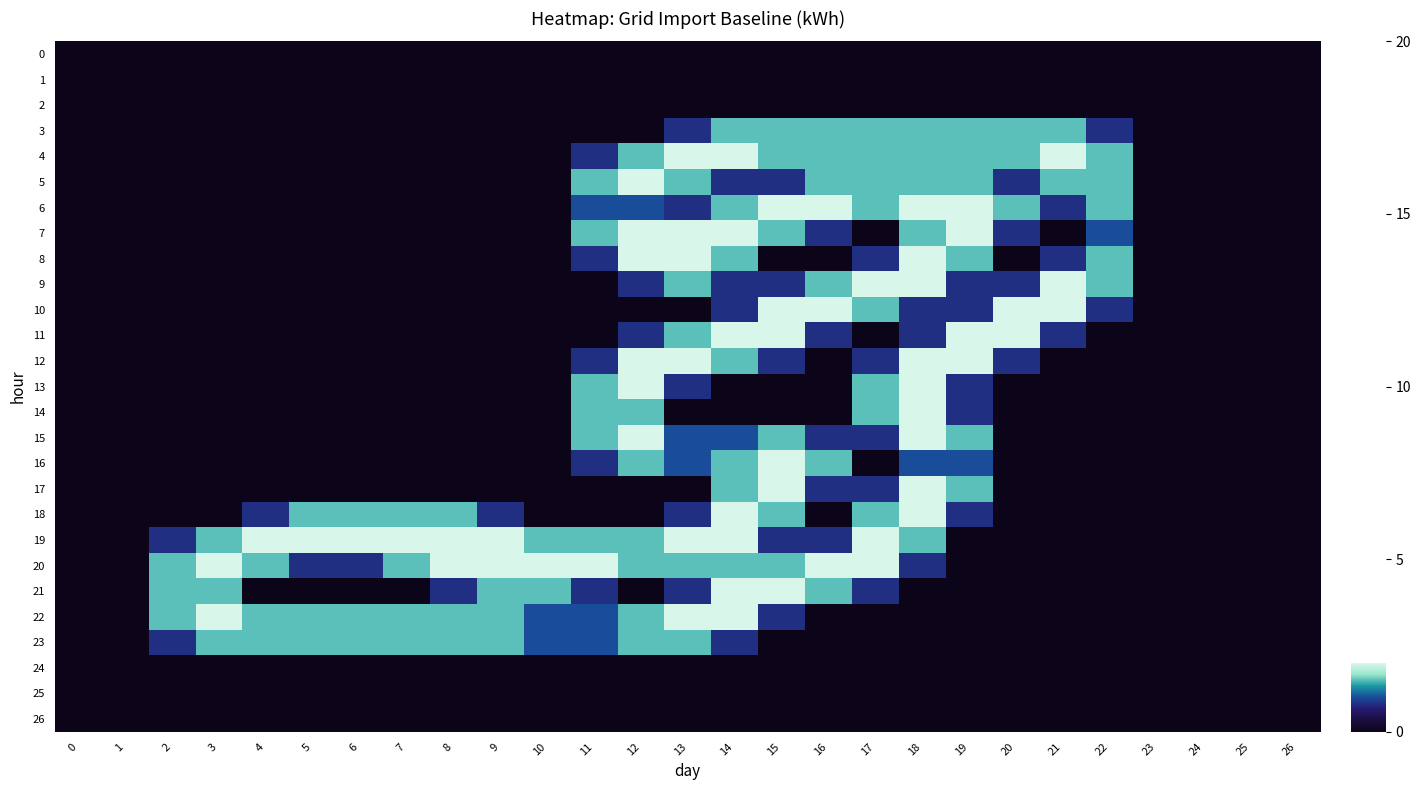

Between 26 and 16, which is larger?

26